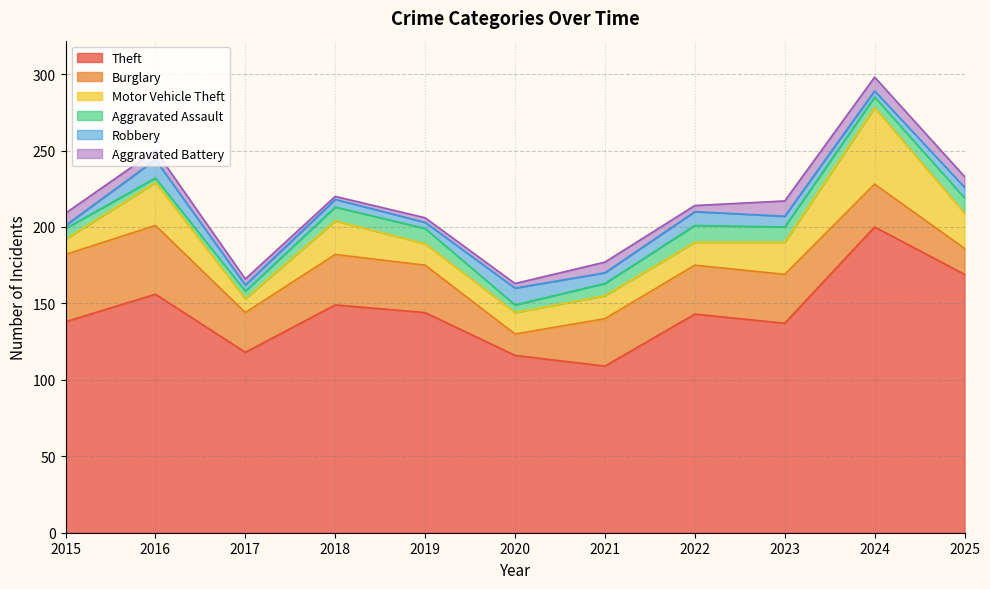

What is the value of the Burglary point at the 2nd from the left?

45